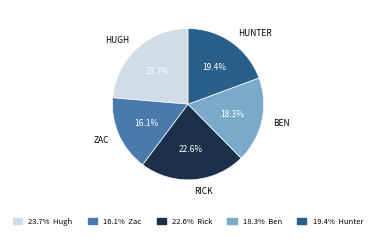

Rank the categories by value from highest to lowest.

23.7% Hugh, 22.6% Rick, 19.4% Hunter, 18.3% Ben, 16.1% Zac